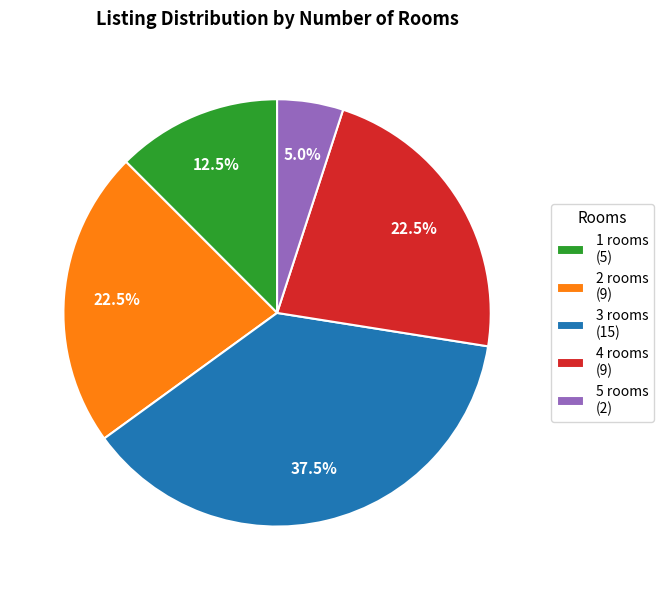

Which slice is the largest?

3 rooms (15)